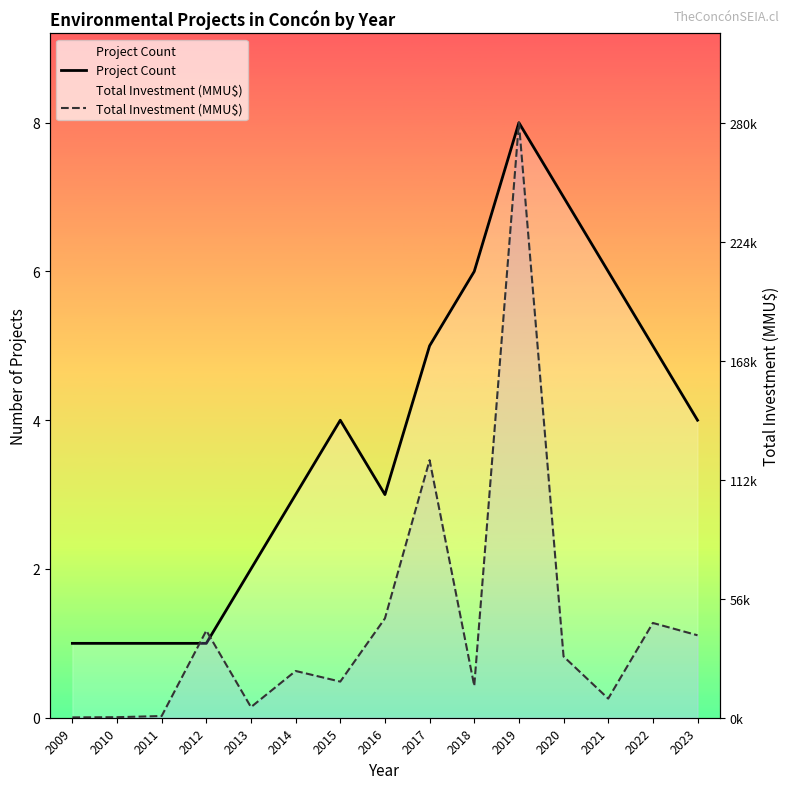

Where is the first local minimum for Project Count?

2016